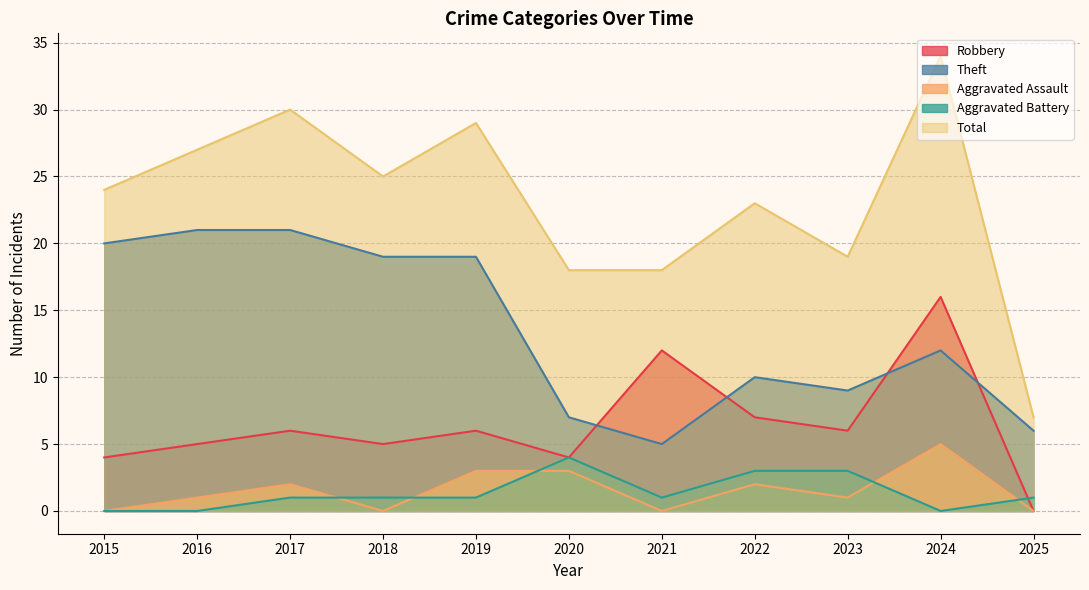

True or false: Theft and Aggravated Battery intersect in this chart.

False